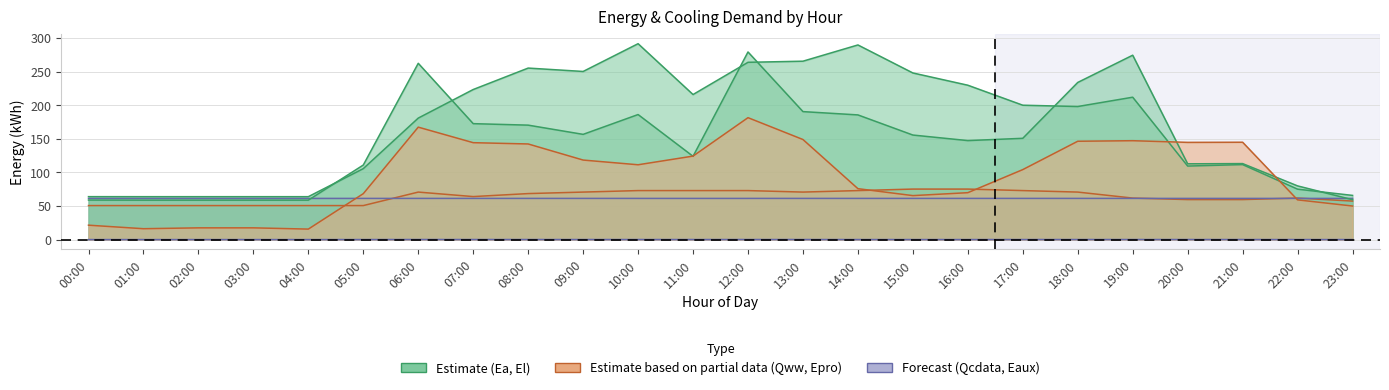

What is the sum of all El values?

4113.7